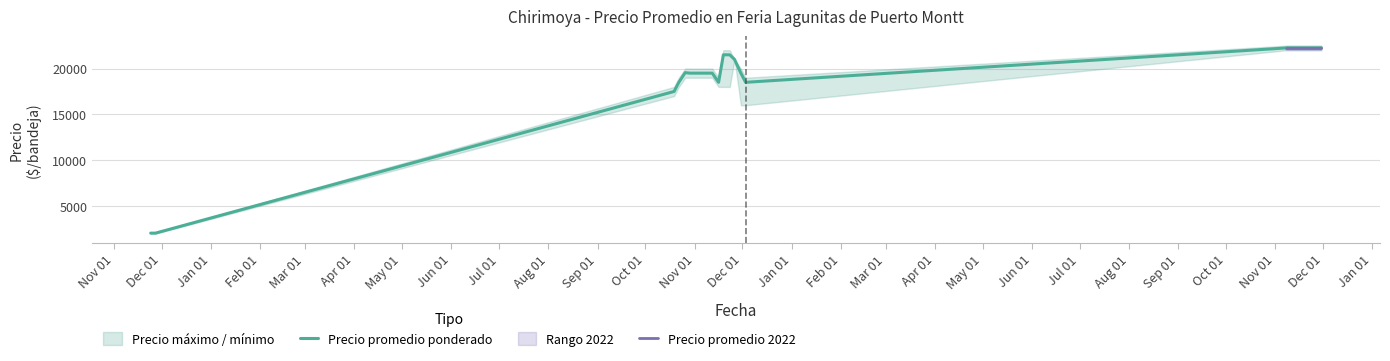

What is the sum of all Precio maximo values?

399200